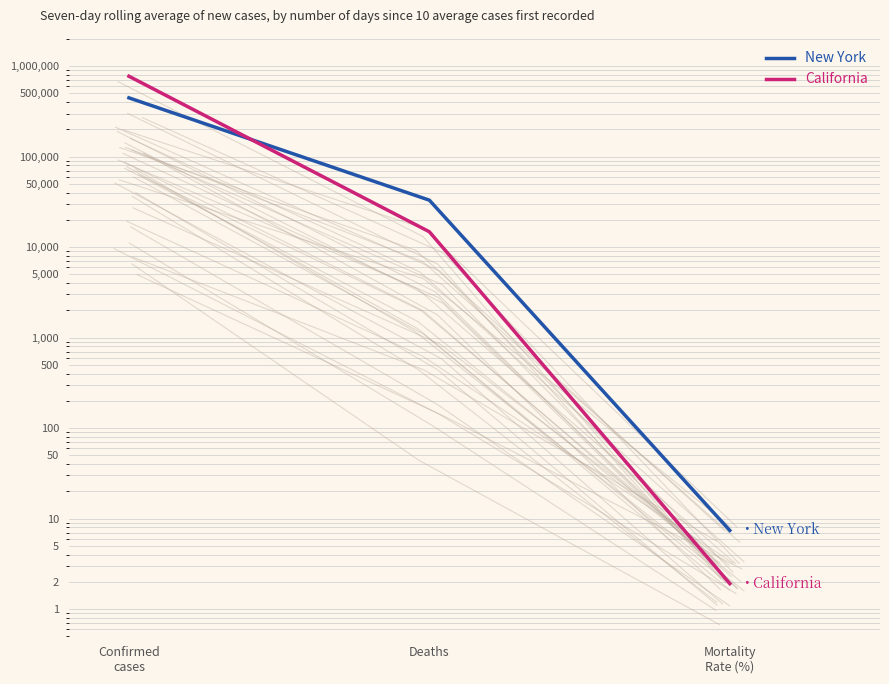

What position from the left is Deaths?

2